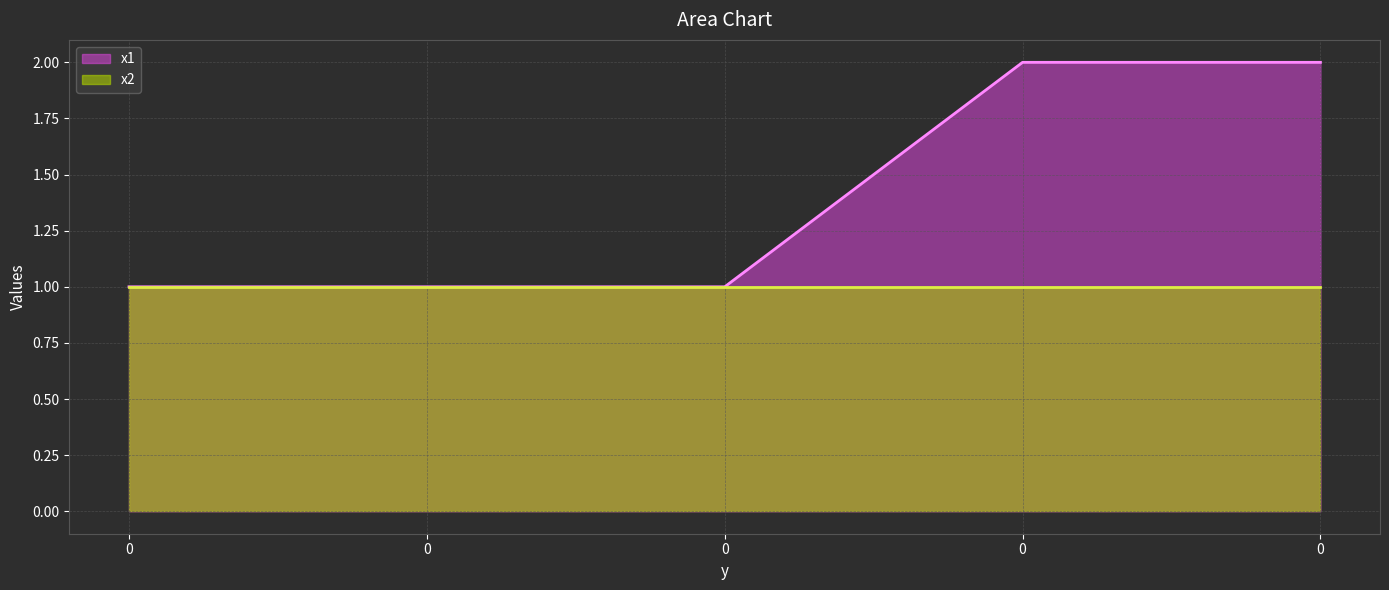

True or false: the data shows 1 at 0.

True